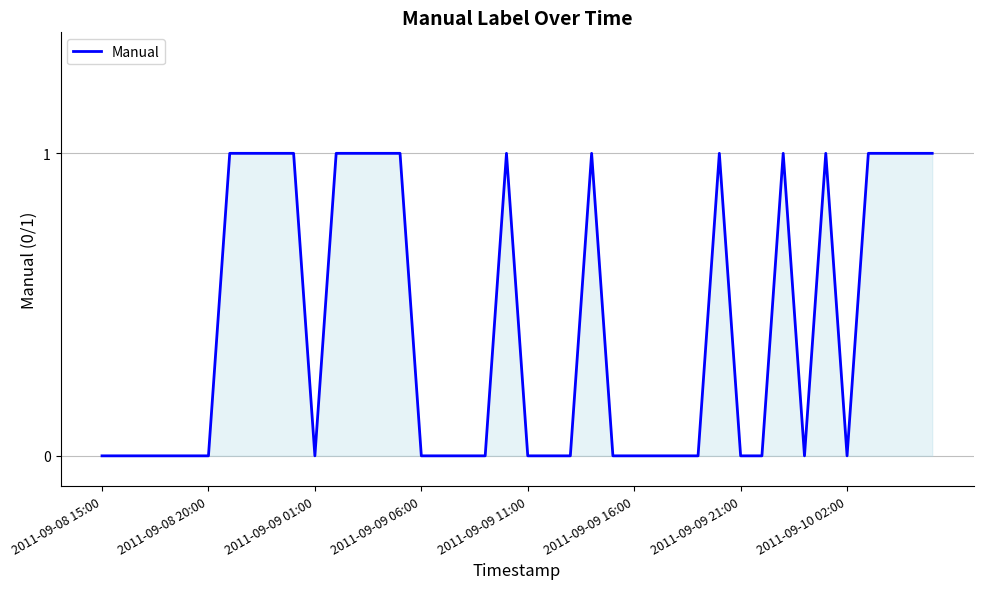

Reading left to right, what are all the values shown in this chart?

0	0	0	0	0	0	1	1	1	1	0	1	1	1	1	0	0	0	0	1	0	0	0	1	0	0	0	0	0	1	0	0	1	0	1	0	1	1	1	1